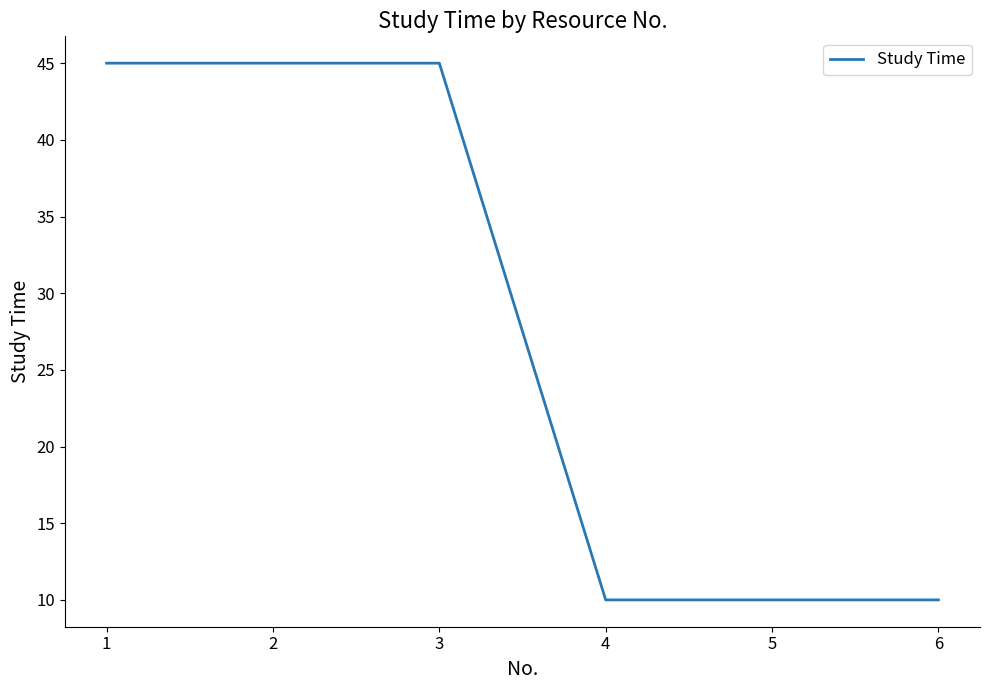

What is the maximum value shown in the chart?

45